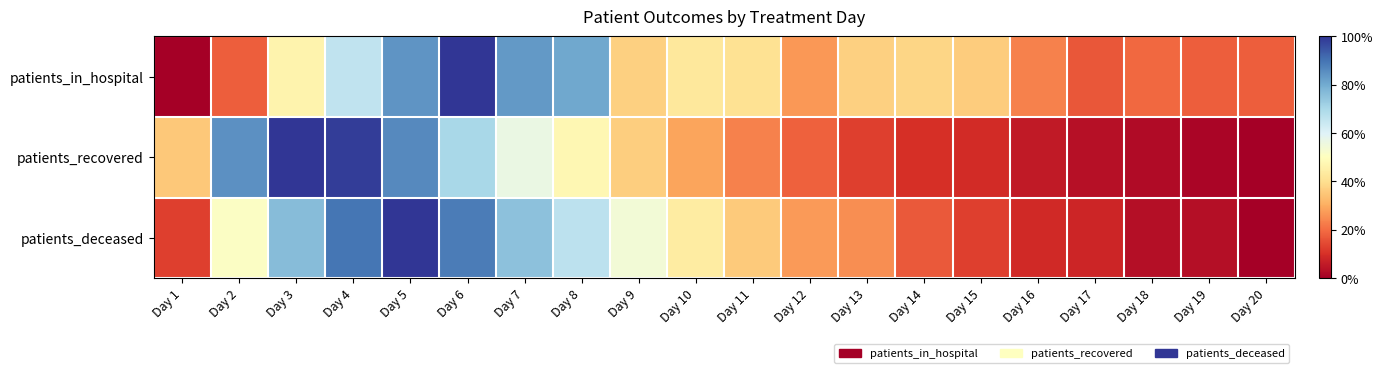

List the series in order of their overall mean, lowest first.

patients_recovered, patients_deceased, patients_in_hospital